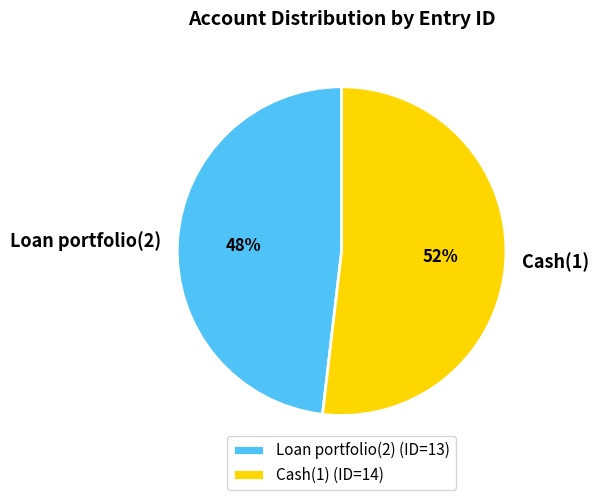

True or false: Loan portfolio(2) accounts for 48% of the total.

True